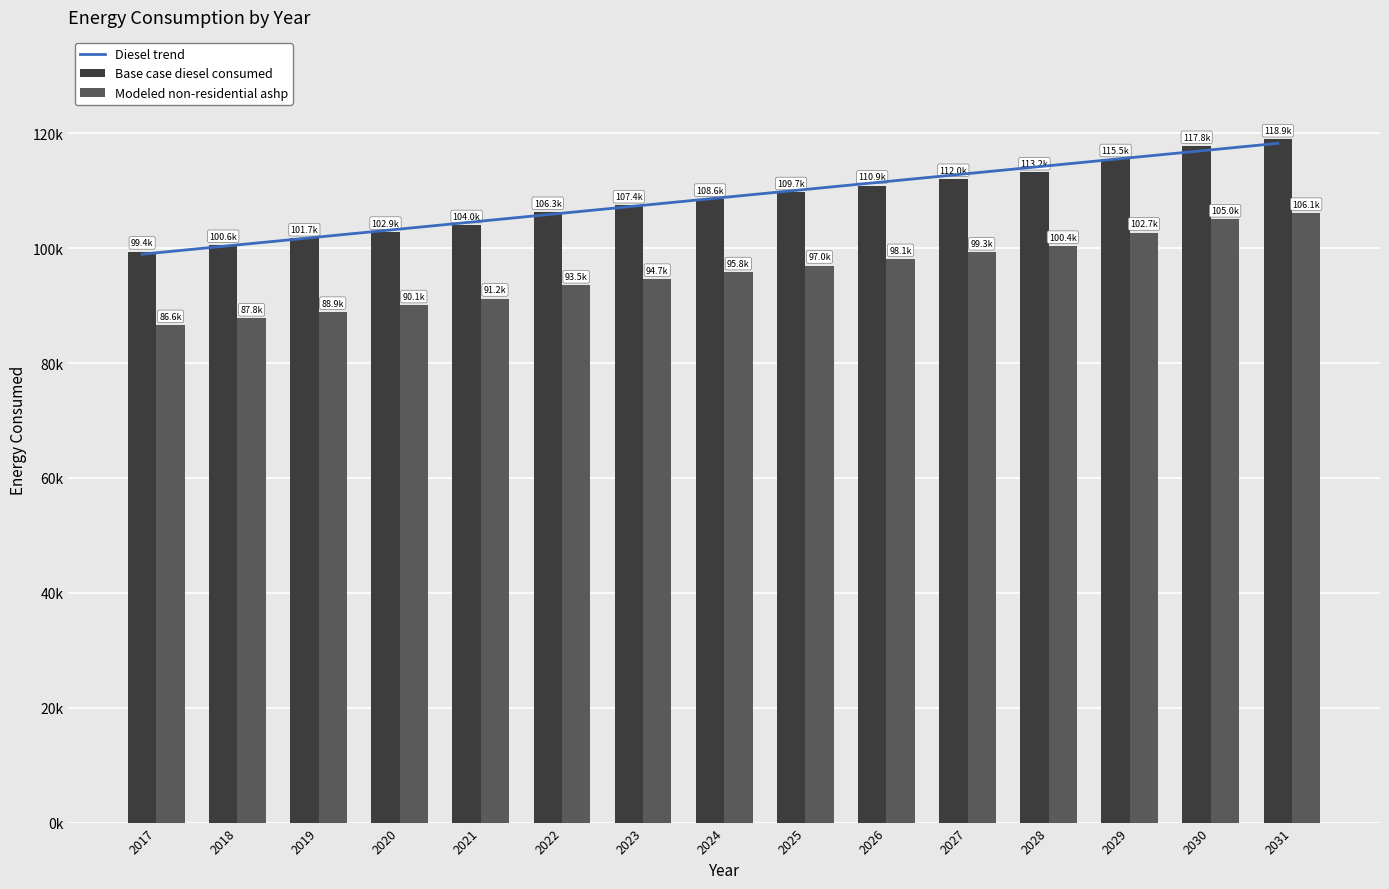

Does the chart contain stacked bars?

No